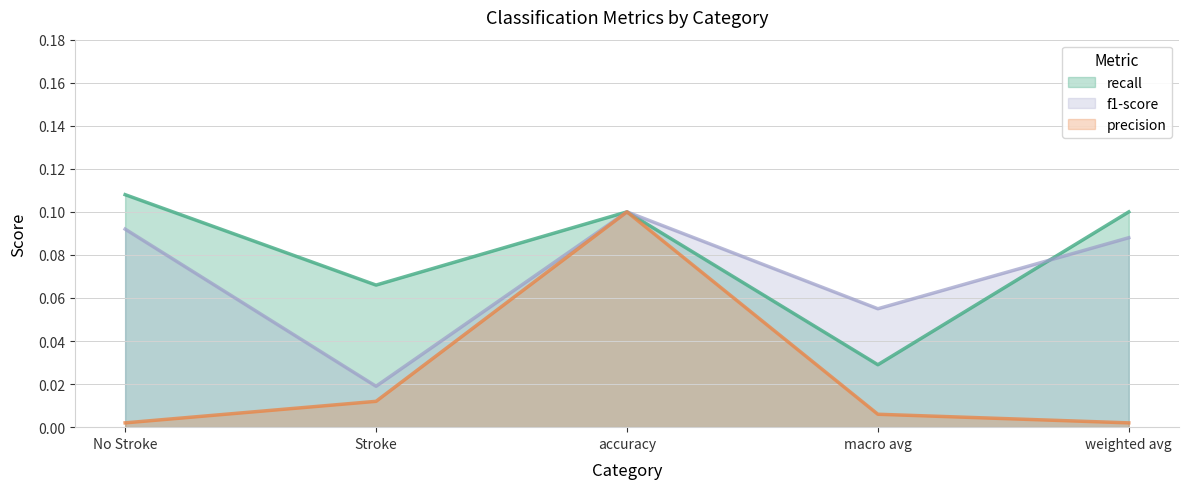

Which category has the highest value across all series?

No Stroke